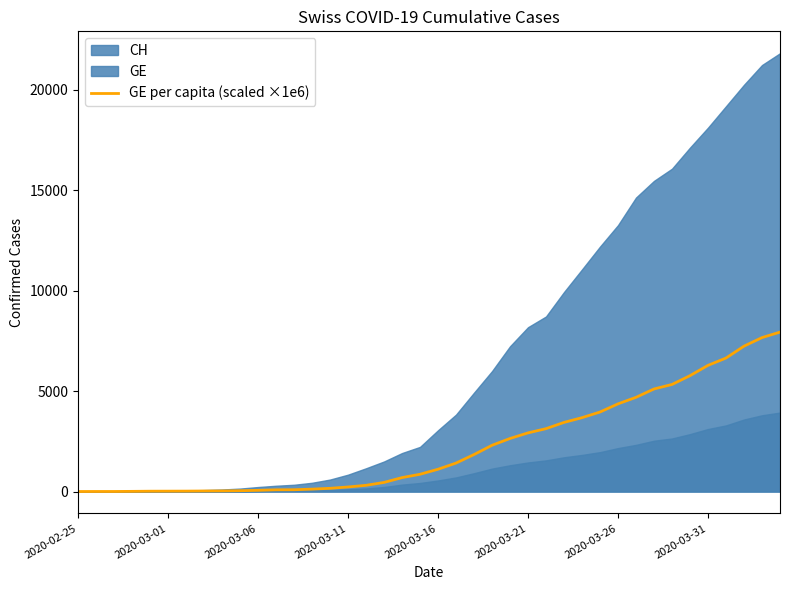

What is the maximum value for GE per capita (scaled ×1e6)?

7931.4